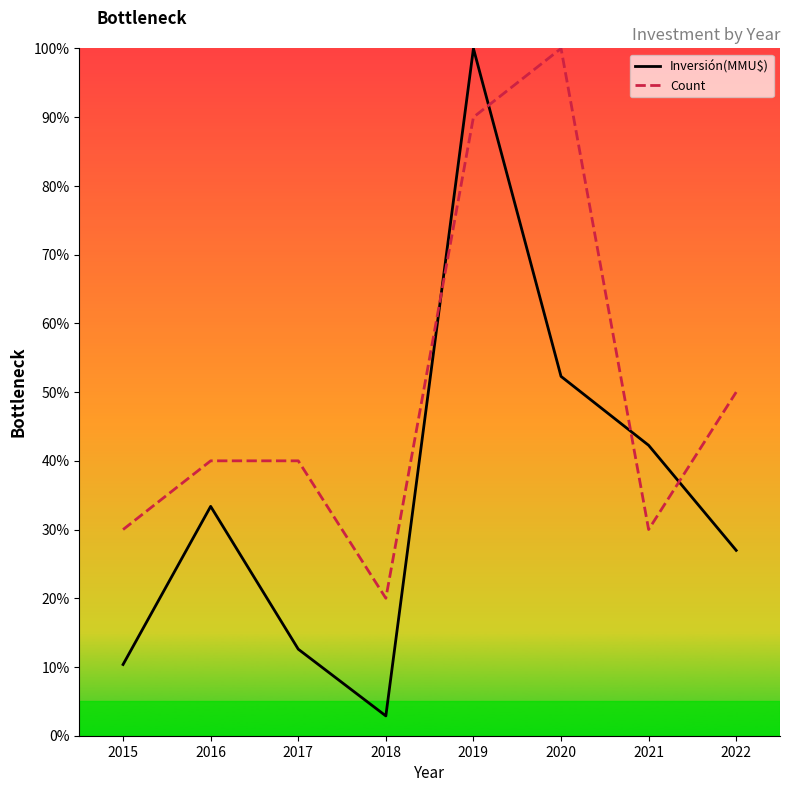

What is the greatest value displayed?

100.0